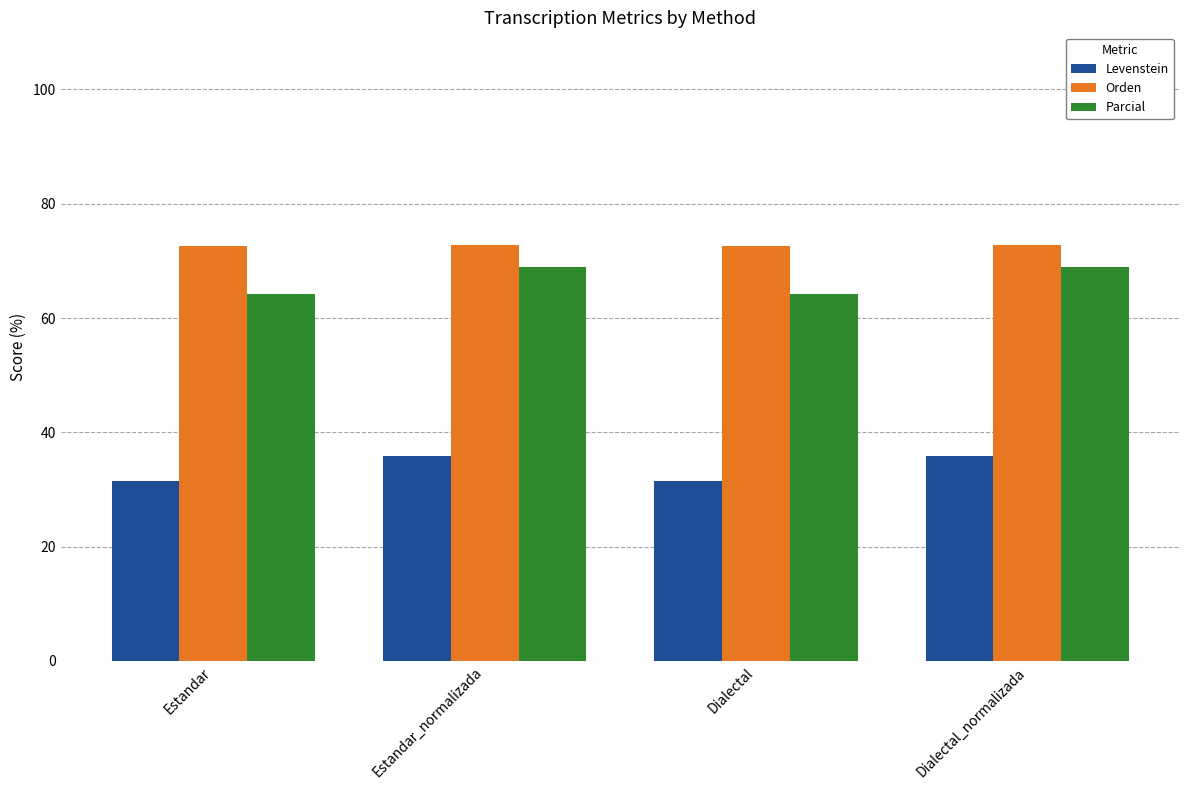

What value does the Parcial series have at Estandar?

64.1